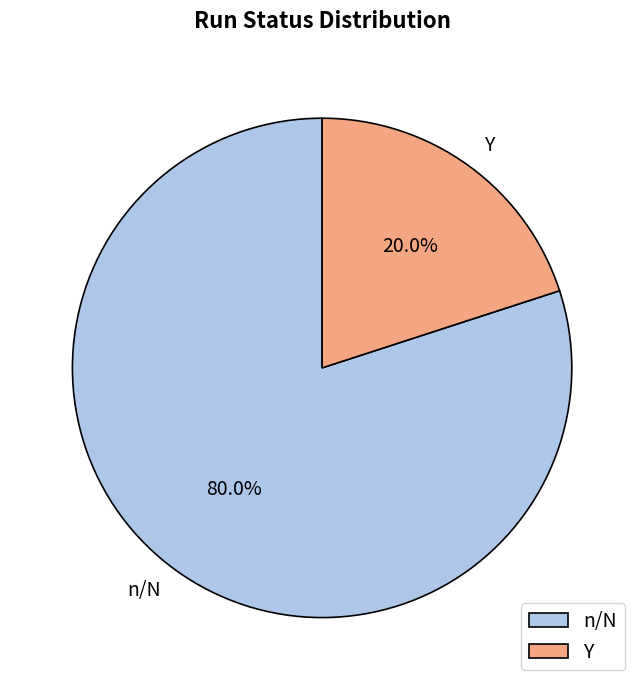

What is the total percentage of Y and n/N?

100.0%